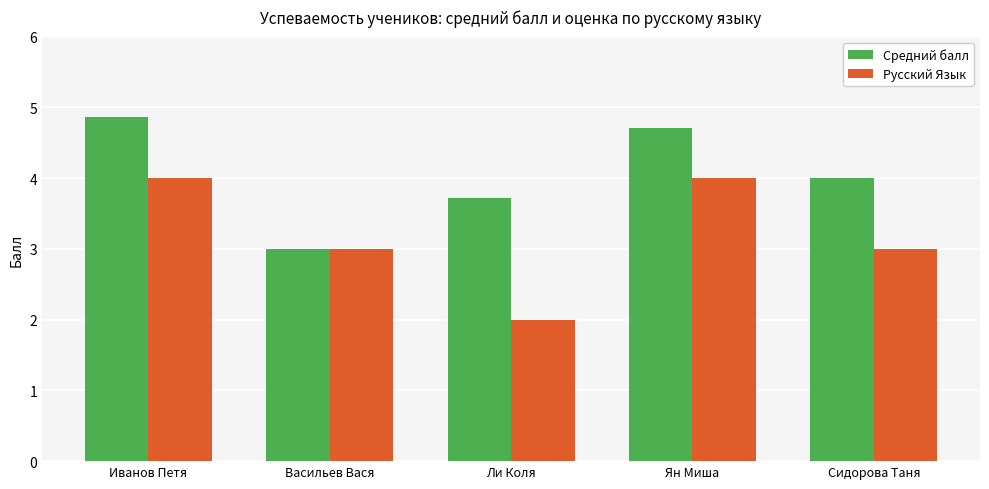

What is the label of the 2nd bar from the left?

Васильев Вася